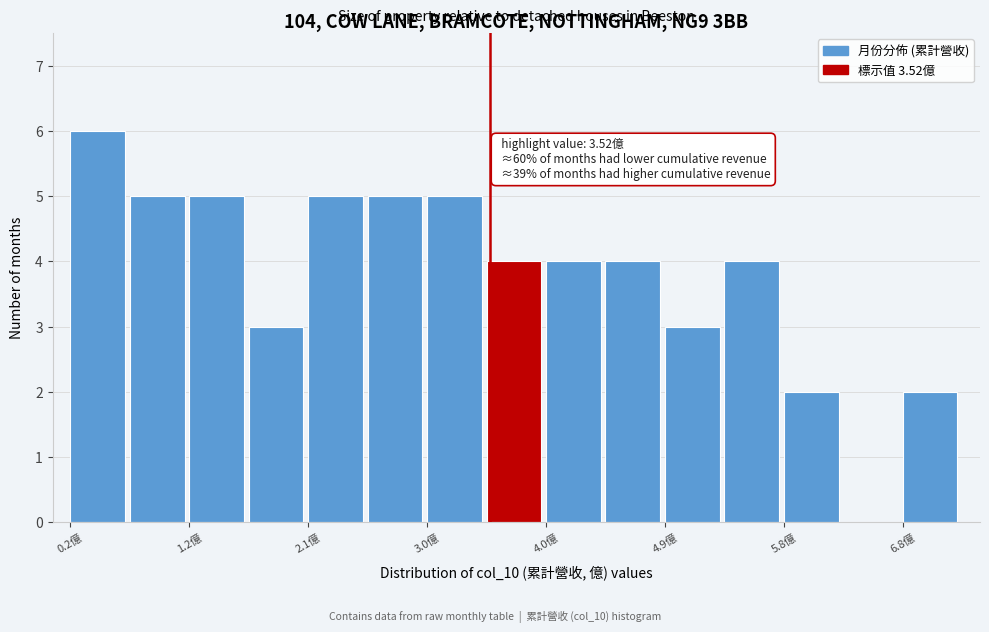

Over which range of the x-axis is the bar tallest?

0.2 to 0.7